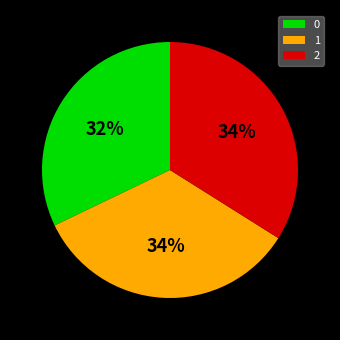

To the nearest percent, what percentage of the pie is 1?

34%